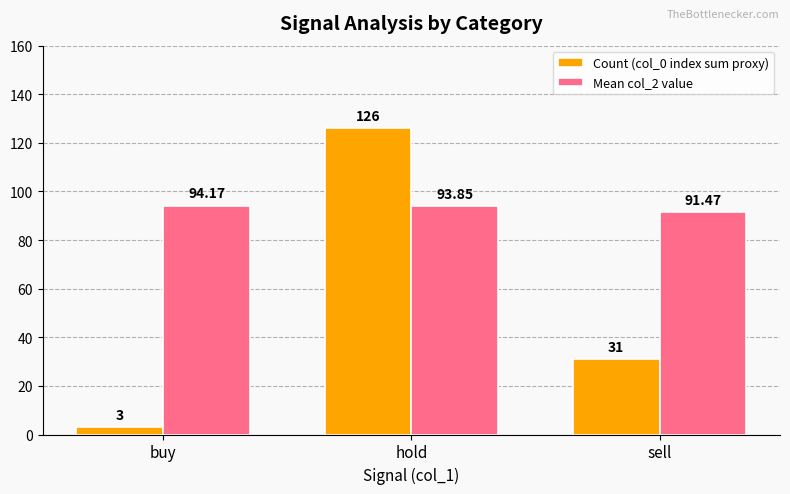

At which label is Mean col_2 value closest to 92?

sell